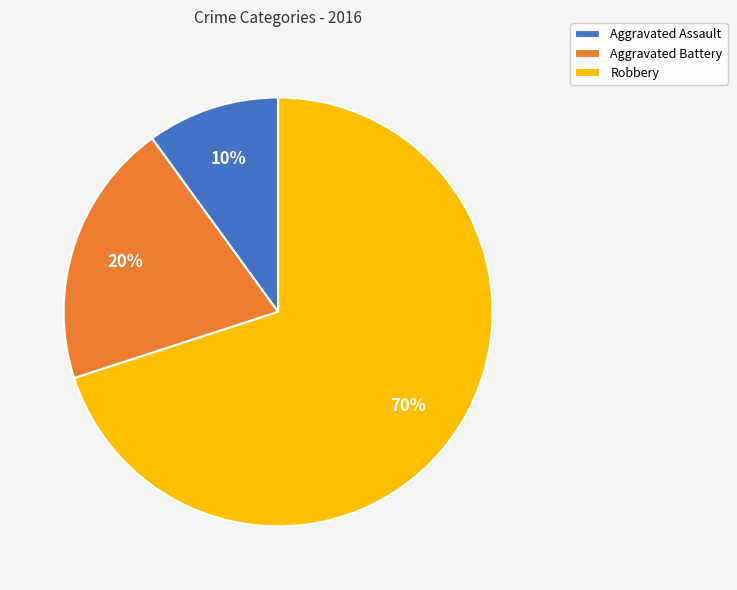

To the nearest percent, what is the difference between the Robbery and Aggravated Assault slice percentages?

60%